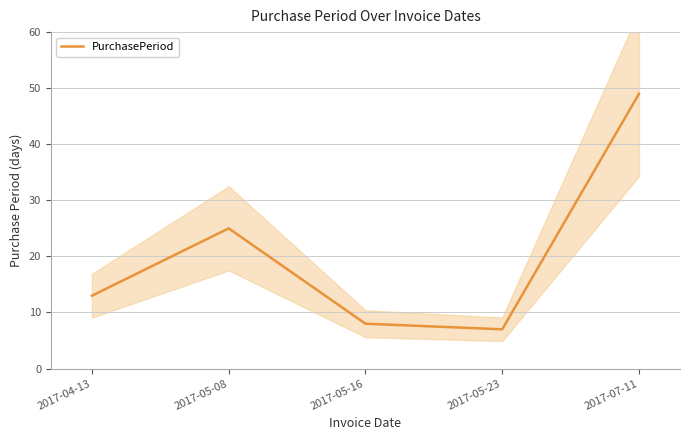

List the labels in order of value, largest first.

2017-07-11, 2017-05-08, 2017-04-13, 2017-05-16, 2017-05-23